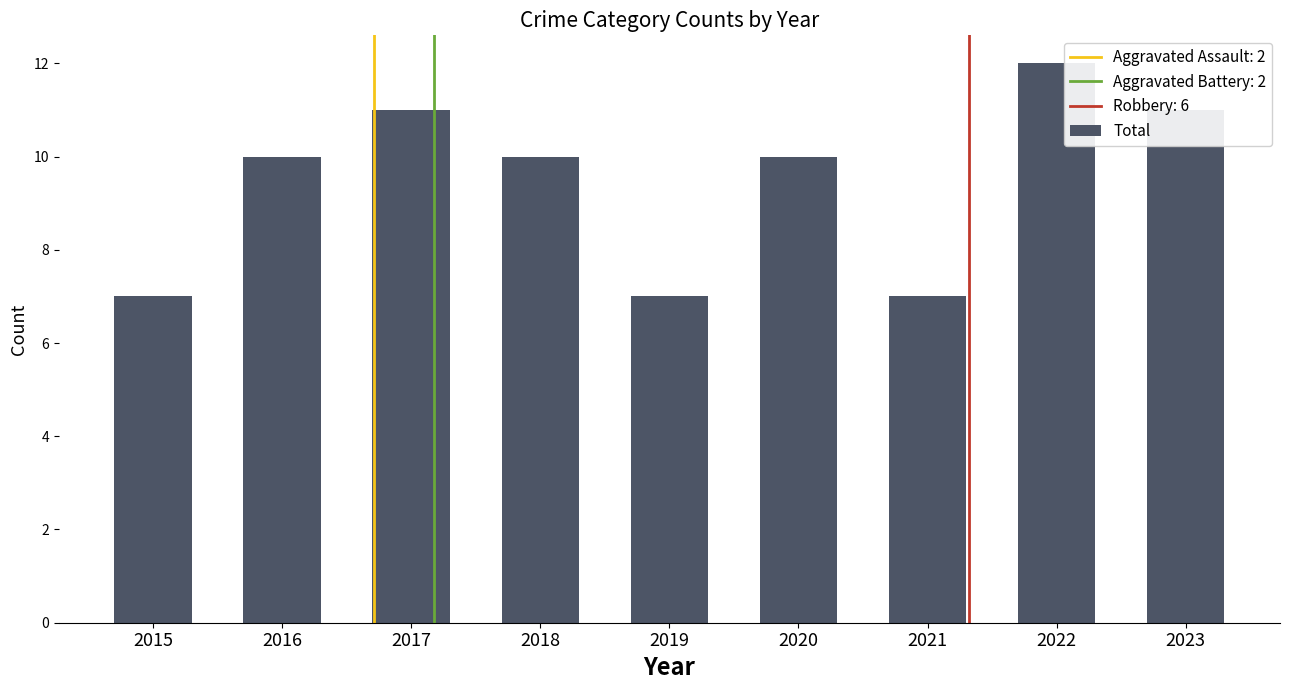

What is the ratio of the value at 2022 to the value at 2021?

1.7